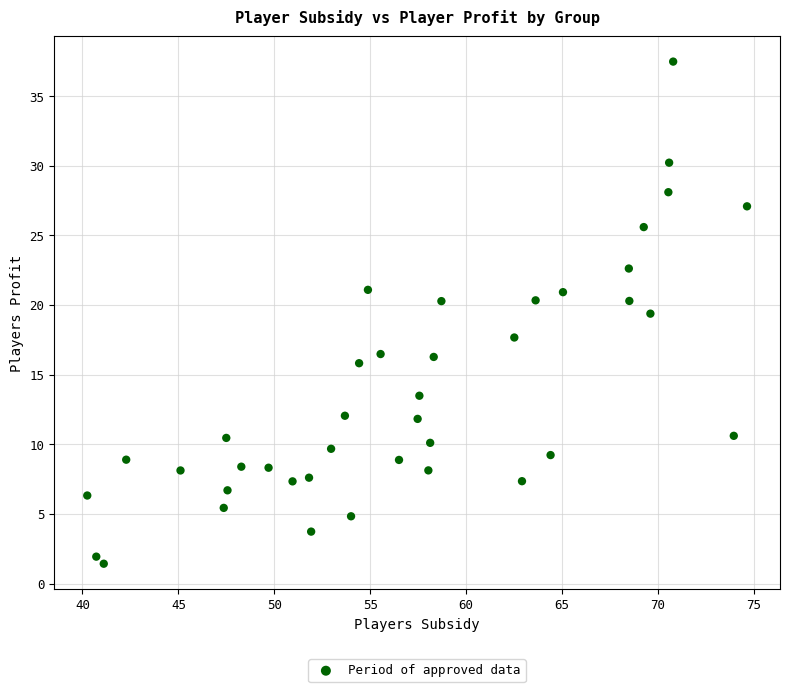

What is the range of Y values (max minus min)?

36.1